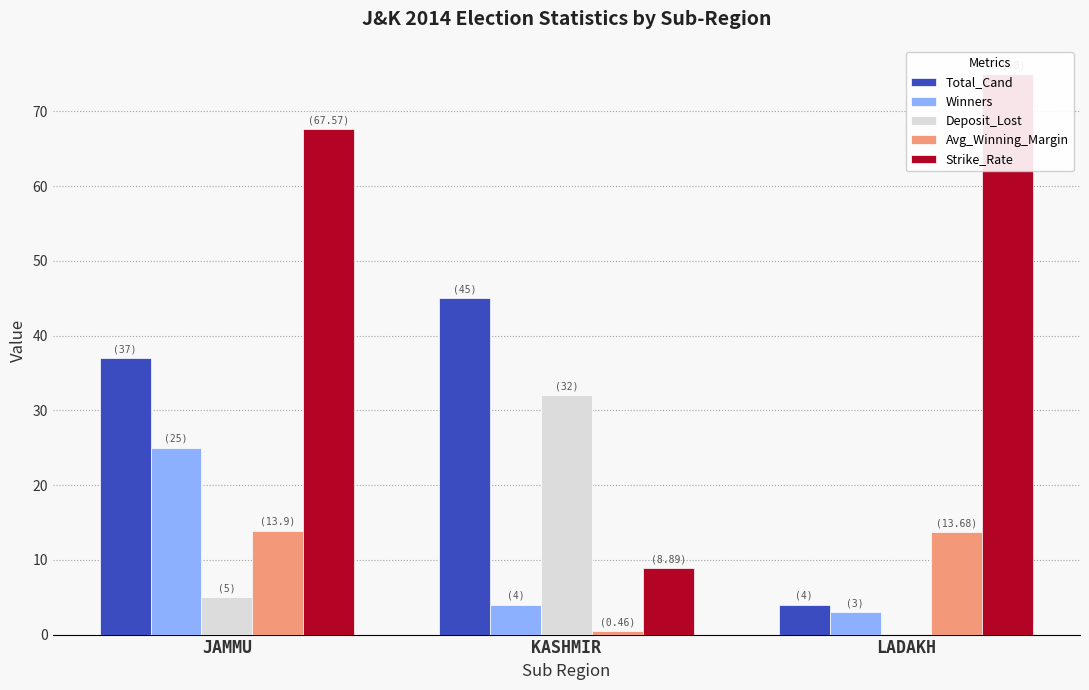

Rank the series at KASHMIR from lowest to highest value.

Avg_Winning_Margin, Winners, Strike_Rate, Deposit_Lost, Total_Cand